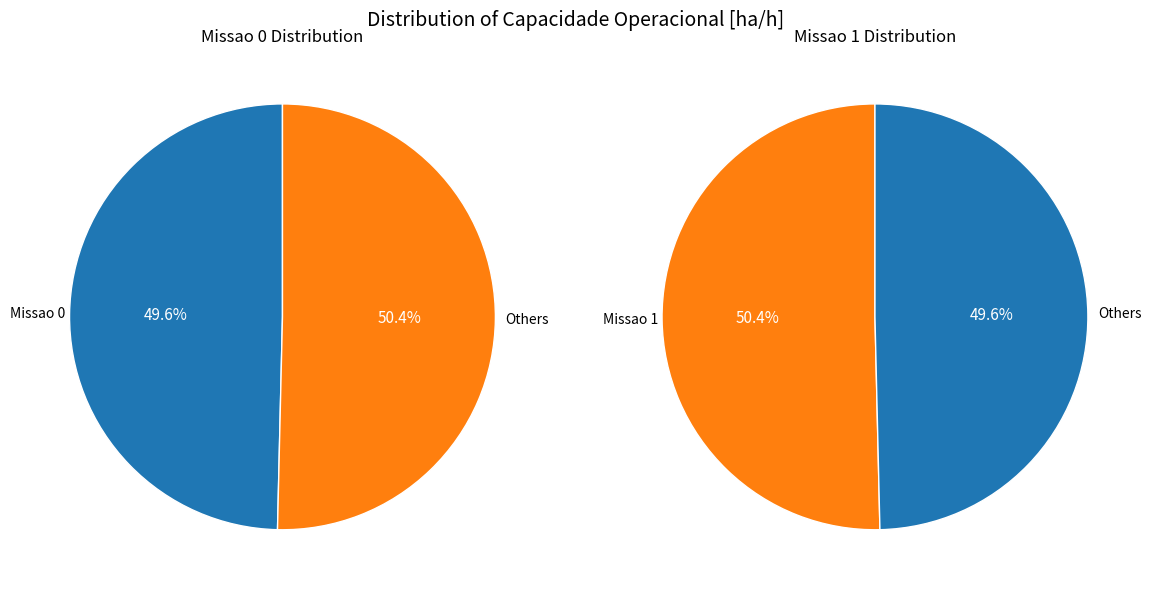

To the nearest percent, what is the difference between the Missao 1 and Missao 0 slice percentages?

1%